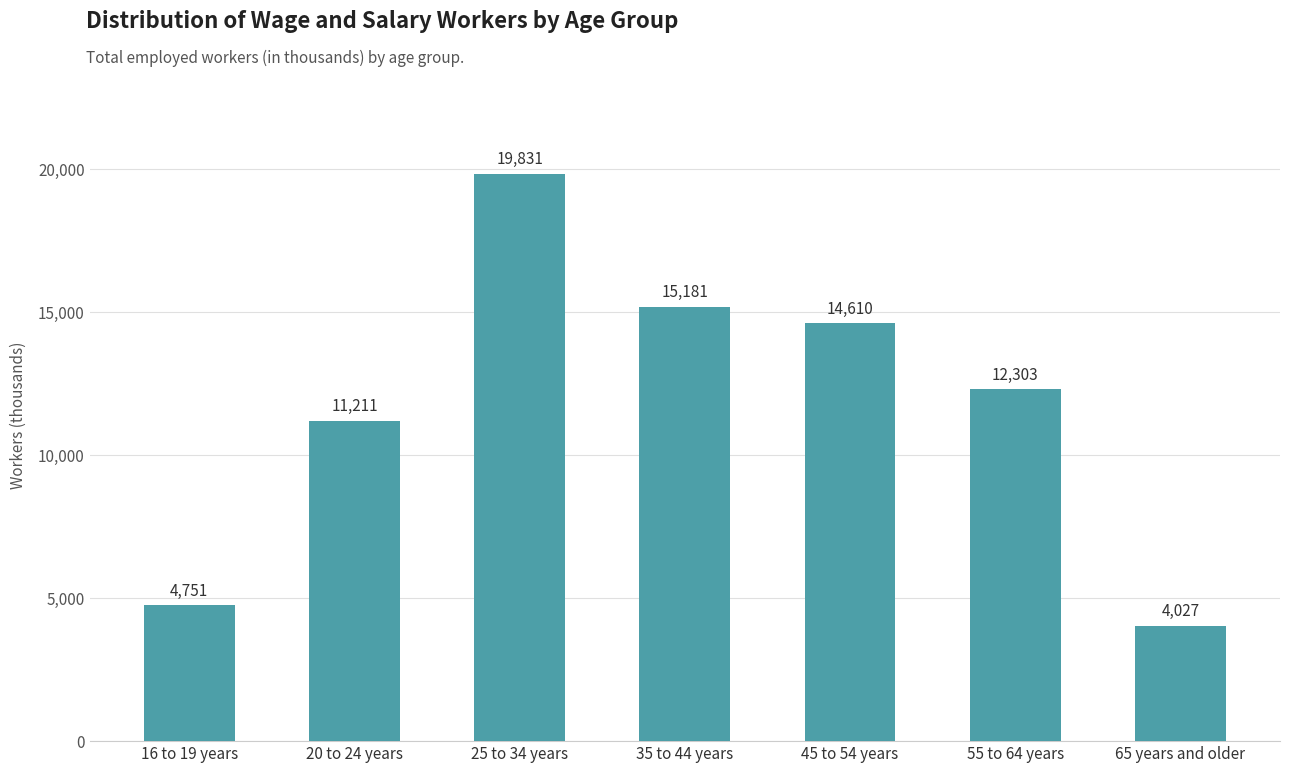

Is it true that the value at 25 to 34 years is 12062?

False